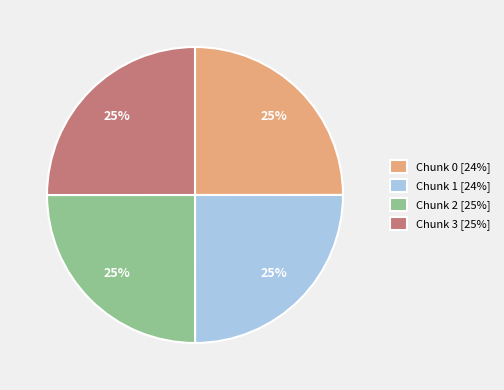

Is it true that Chunk 2 [25%] is 25% of the pie?

True